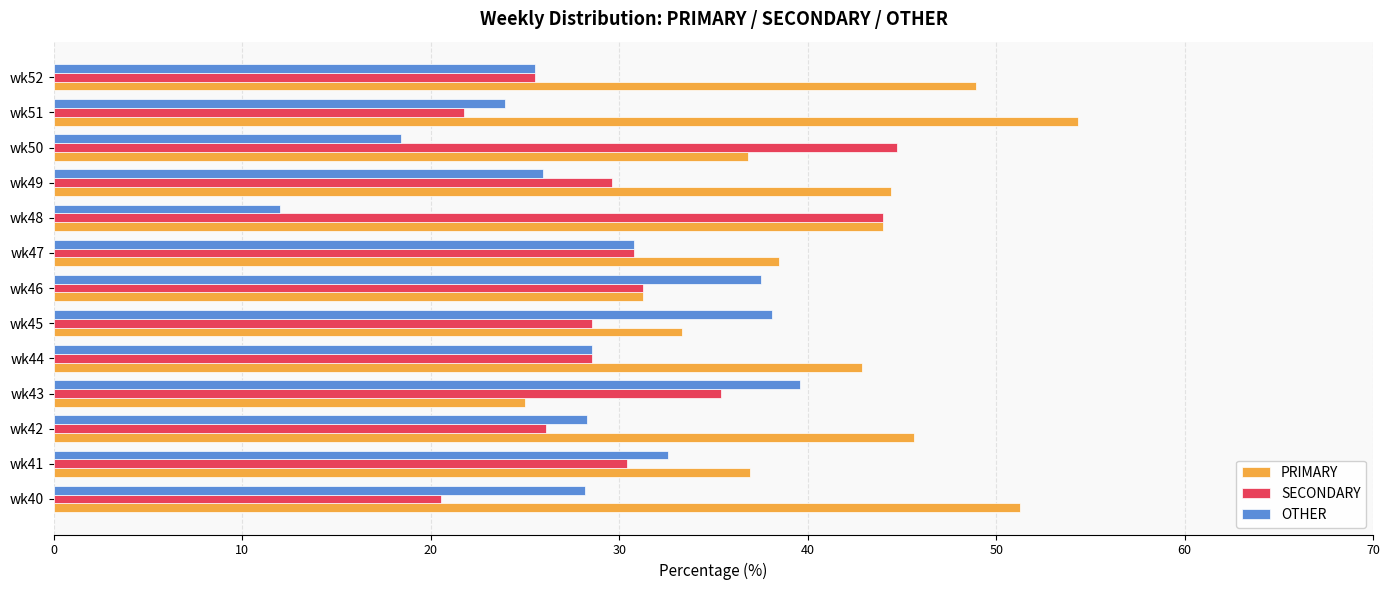

What is the difference between the maximum and minimum values in the PRIMARY series?

29.3